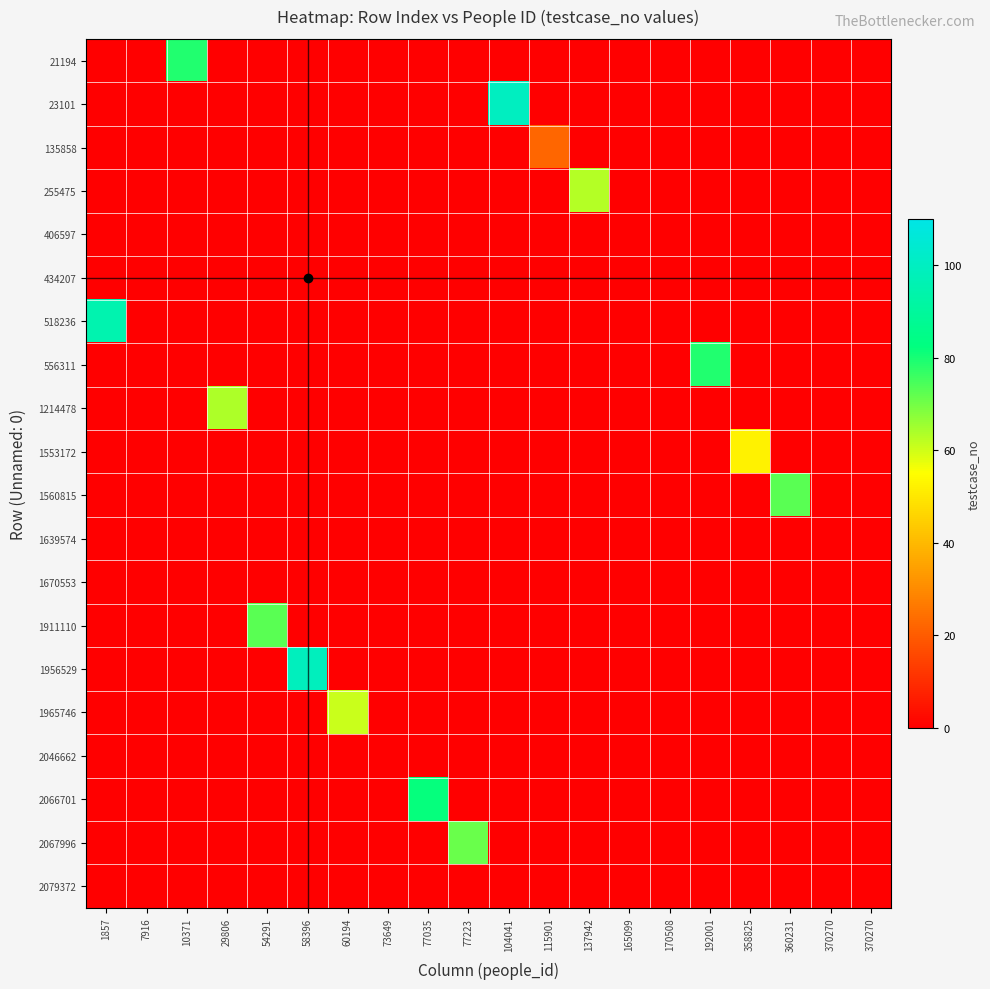

Reading left to right, what are all the values shown in this chart?

21194: 1857=0	7916=0	10371=79	29806=0	54291=0	58396=0	60194=0	73649=0	77035=0	77223=0	104041=0	115901=0	137942=0	165099=0	170508=0	192001=0	358825=0	360231=0	370270=0	370270=0
23101: 1857=0	7916=0	10371=0	29806=0	54291=0	58396=0	60194=0	73649=0	77035=0	77223=0	104041=100	115901=0	137942=0	165099=0	170508=0	192001=0	358825=0	360231=0	370270=0	370270=0
135858: 1857=0	7916=0	10371=0	29806=0	54291=0	58396=0	60194=0	73649=0	77035=0	77223=0	104041=0	115901=22	137942=0	165099=0	170508=0	192001=0	358825=0	360231=0	370270=0	370270=0
255475: 1857=0	7916=0	10371=0	29806=0	54291=0	58396=0	60194=0	73649=0	77035=0	77223=0	104041=0	115901=0	137942=63	165099=0	170508=0	192001=0	358825=0	360231=0	370270=0	370270=0
406597: 1857=0	7916=0	10371=0	29806=0	54291=0	58396=0	60194=0	73649=0	77035=0	77223=0	104041=0	115901=0	137942=0	165099=0	170508=0	192001=0	358825=0	360231=0	370270=0	370270=0
434207: 1857=0	7916=0	10371=0	29806=0	54291=0	58396=0	60194=0	73649=0	77035=0	77223=0	104041=0	115901=0	137942=0	165099=0	170508=0	192001=0	358825=0	360231=0	370270=0	370270=0
518236: 1857=95	7916=0	10371=0	29806=0	54291=0	58396=0	60194=0	73649=0	77035=0	77223=0	104041=0	115901=0	137942=0	165099=0	170508=0	192001=0	358825=0	360231=0	370270=0	370270=0
556311: 1857=0	7916=0	10371=0	29806=0	54291=0	58396=0	60194=0	73649=0	77035=0	77223=0	104041=0	115901=0	137942=0	165099=0	170508=0	192001=79	358825=0	360231=0	370270=0	370270=0
1214478: 1857=0	7916=0	10371=0	29806=64	54291=0	58396=0	60194=0	73649=0	77035=0	77223=0	104041=0	115901=0	137942=0	165099=0	170508=0	192001=0	358825=0	360231=0	370270=0	370270=0
1553172: 1857=0	7916=0	10371=0	29806=0	54291=0	58396=0	60194=0	73649=0	77035=0	77223=0	104041=0	115901=0	137942=0	165099=0	170508=0	192001=0	358825=52	360231=0	370270=0	370270=0
1560815: 1857=0	7916=0	10371=0	29806=0	54291=0	58396=0	60194=0	73649=0	77035=0	77223=0	104041=0	115901=0	137942=0	165099=0	170508=0	192001=0	358825=0	360231=73	370270=0	370270=0
1639574: 1857=0	7916=0	10371=0	29806=0	54291=0	58396=0	60194=0	73649=0	77035=0	77223=0	104041=0	115901=0	137942=0	165099=0	170508=0	192001=0	358825=0	360231=0	370270=0	370270=0
1670553: 1857=0	7916=0	10371=0	29806=0	54291=0	58396=0	60194=0	73649=0	77035=0	77223=0	104041=0	115901=0	137942=0	165099=0	170508=0	192001=0	358825=0	360231=0	370270=0	370270=0
1911110: 1857=0	7916=0	10371=0	29806=0	54291=73	58396=0	60194=0	73649=0	77035=0	77223=0	104041=0	115901=0	137942=0	165099=0	170508=0	192001=0	358825=0	360231=0	370270=0	370270=0
1956529: 1857=0	7916=0	10371=0	29806=0	54291=0	58396=99	60194=0	73649=0	77035=0	77223=0	104041=0	115901=0	137942=0	165099=0	170508=0	192001=0	358825=0	360231=0	370270=0	370270=0
1965746: 1857=0	7916=0	10371=0	29806=0	54291=0	58396=0	60194=61	73649=0	77035=0	77223=0	104041=0	115901=0	137942=0	165099=0	170508=0	192001=0	358825=0	360231=0	370270=0	370270=0
2046662: 1857=0	7916=0	10371=0	29806=0	54291=0	58396=0	60194=0	73649=0	77035=0	77223=0	104041=0	115901=0	137942=0	165099=0	170508=0	192001=0	358825=0	360231=0	370270=0	370270=0
2066701: 1857=0	7916=0	10371=0	29806=0	54291=0	58396=0	60194=0	73649=0	77035=82	77223=0	104041=0	115901=0	137942=0	165099=0	170508=0	192001=0	358825=0	360231=0	370270=0	370270=0
2067996: 1857=0	7916=0	10371=0	29806=0	54291=0	58396=0	60194=0	73649=0	77035=0	77223=71	104041=0	115901=0	137942=0	165099=0	170508=0	192001=0	358825=0	360231=0	370270=0	370270=0
2079372: 1857=0	7916=0	10371=0	29806=0	54291=0	58396=0	60194=0	73649=0	77035=0	77223=0	104041=0	115901=0	137942=0	165099=0	170508=0	192001=0	358825=0	360231=0	370270=0	370270=0